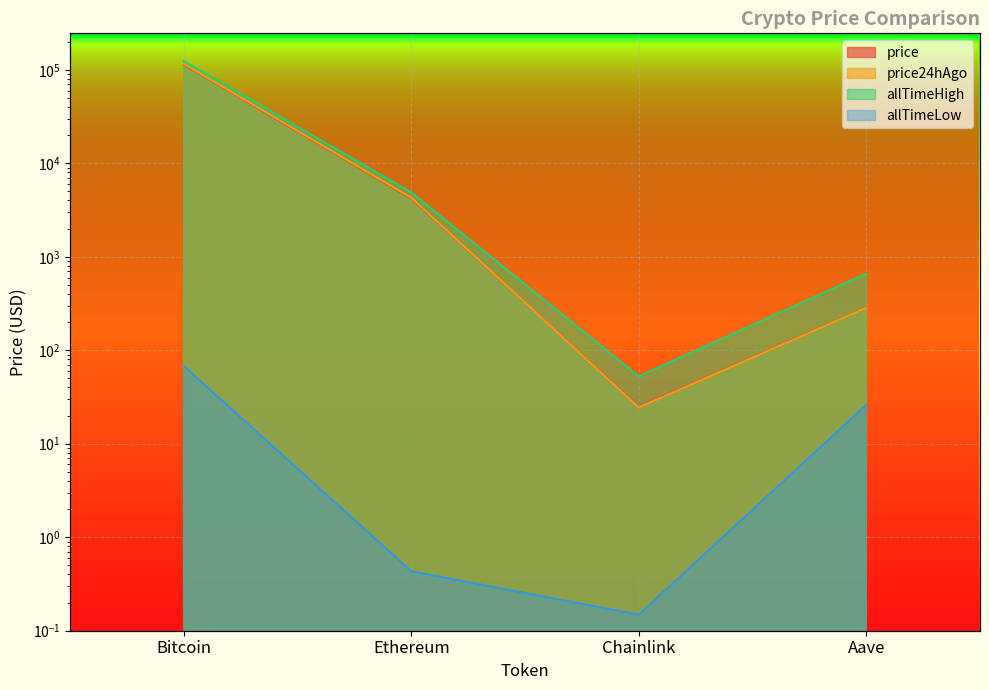

Is it true that price equals 15.4 at Chainlink?

False